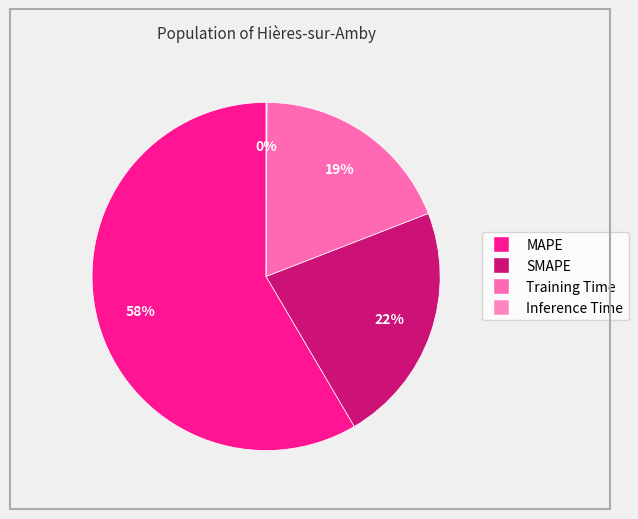

Is there any slice that represents more than half of the pie?

Yes